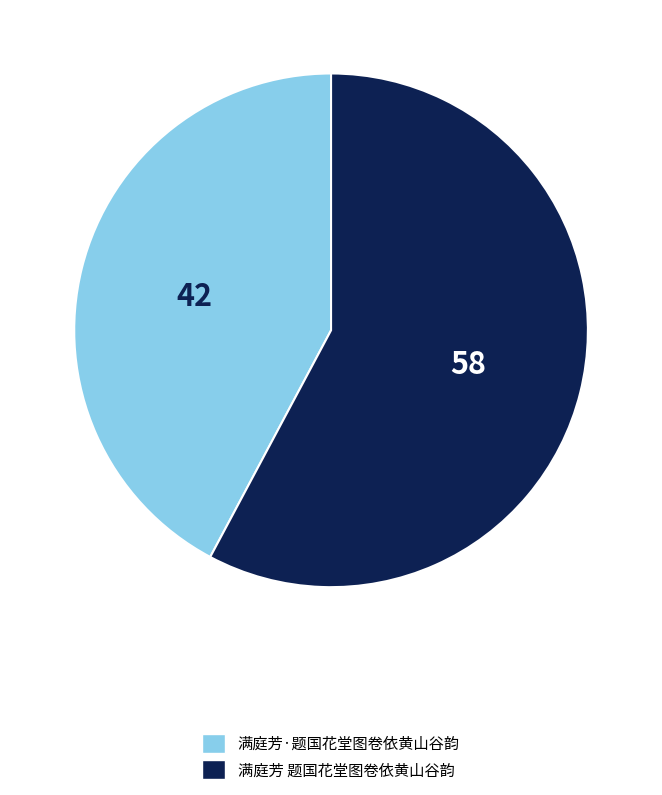

Is the sum of 满庭芳·题国花堂图卷依黄山谷韵 and 满庭芳 题国花堂图卷依黄山谷韵 greater than half?

Yes